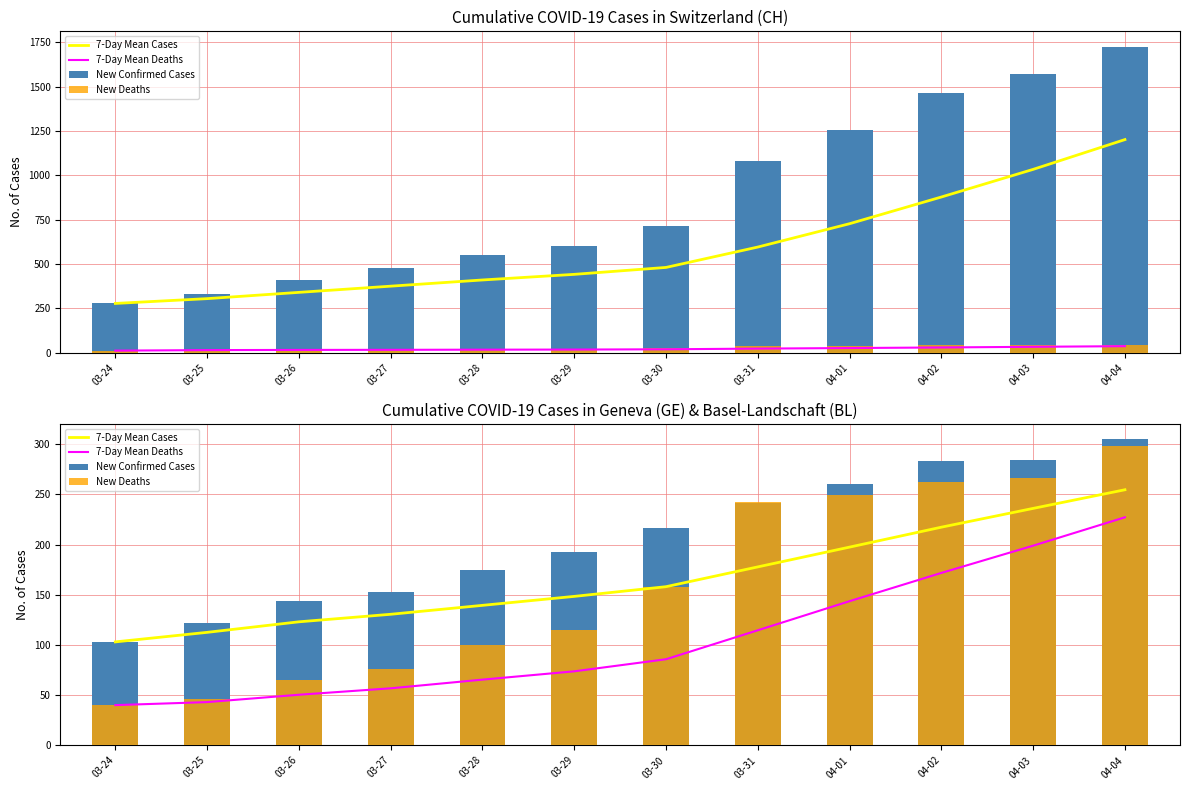

What is the difference between the 7-Day Mean Cases values at 03-25 and 03-24?

9.5